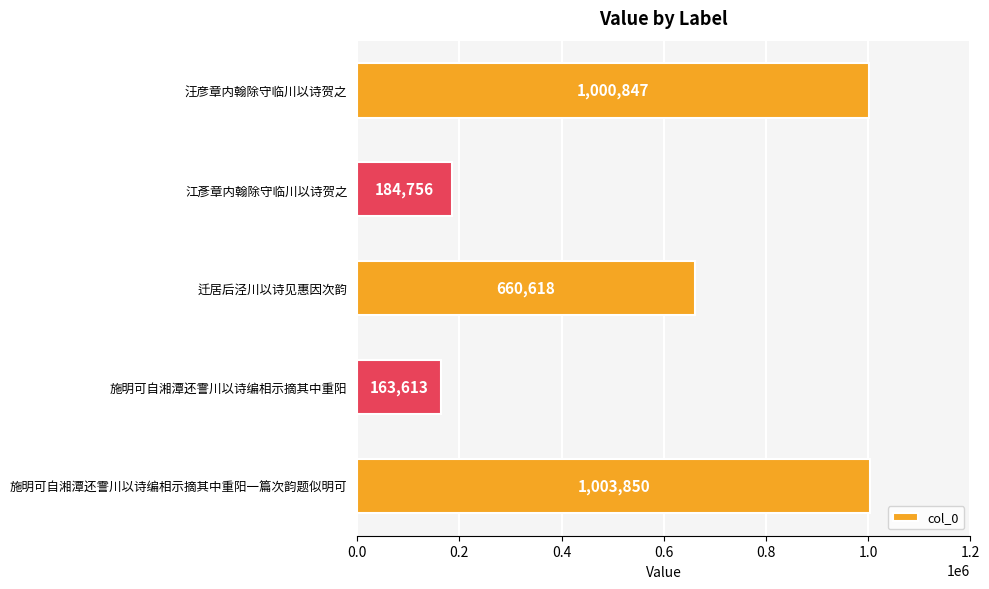

Reading bottom to top, transcribe all the data shown in this chart.

1003850	163613	660618	184756	1000847